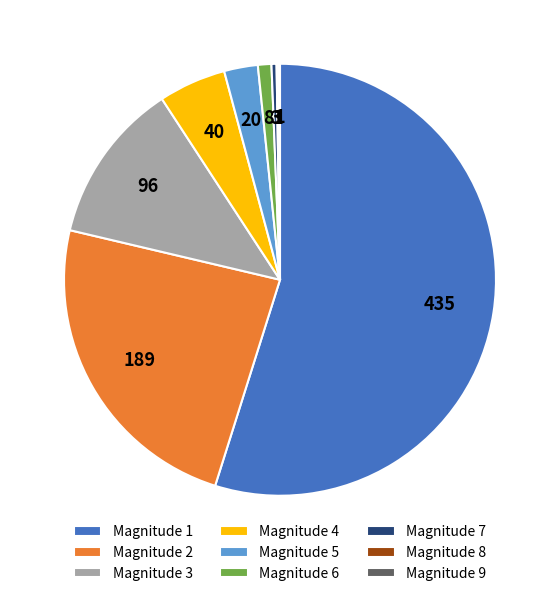

Is there any slice that represents more than half of the pie?

Yes